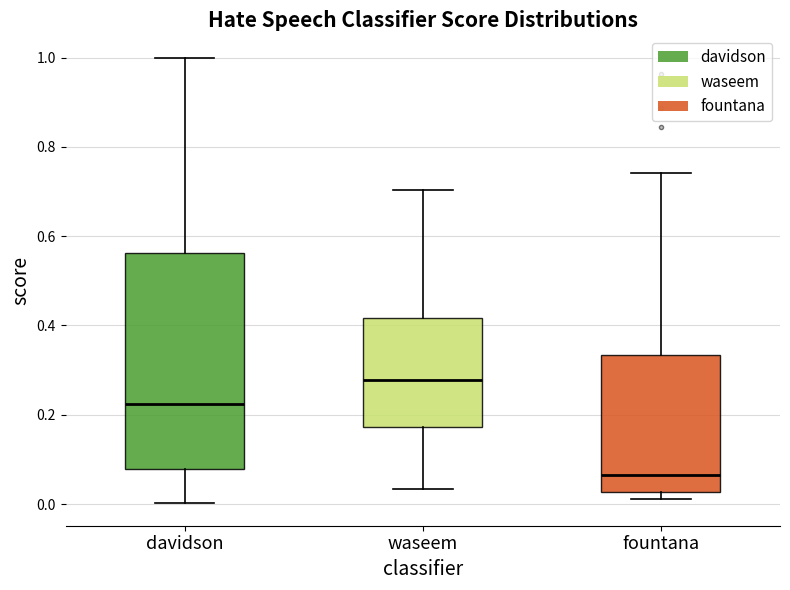

Reading left to right, read every box against the y-axis: the position of its median line, the range the box covers, and the ends of its whiskers. The values are not printed on the chart, so give them approximately, as read against the axis.

davidson: median 0.22, box 0.08 to 0.56, whiskers 0.00 to 1.00
waseem: median 0.28, box 0.18 to 0.42, whiskers 0.04 to 0.70
fountana: median 0.06, box 0.02 to 0.34, whiskers 0.02 (just below the box's lower edge) to 0.74